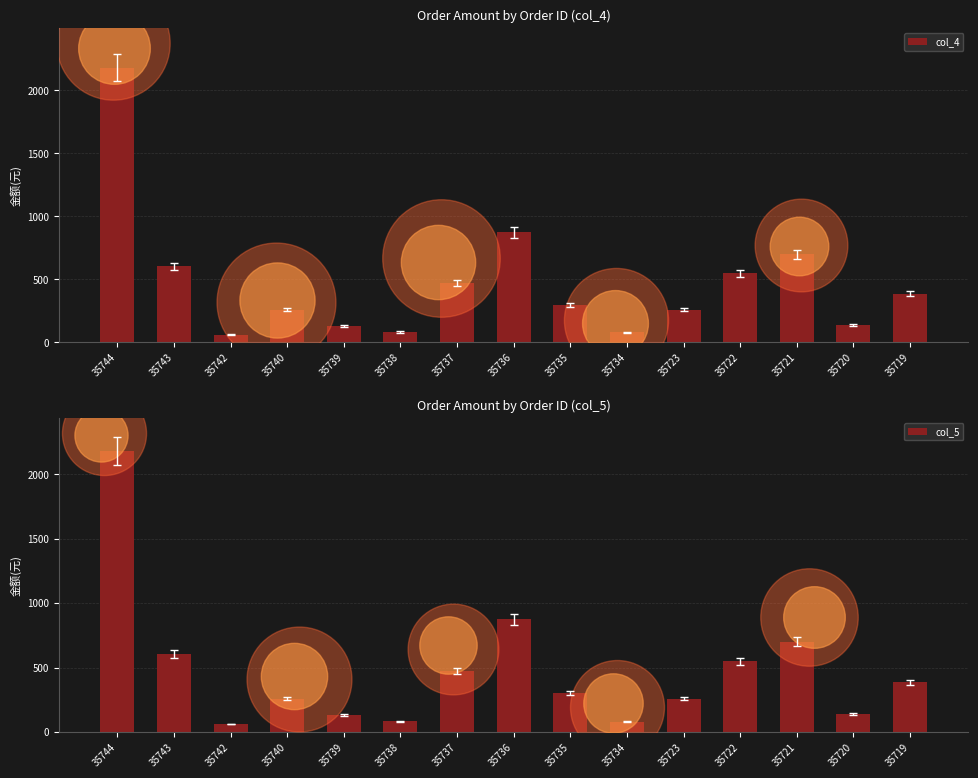

Is the value of col_4 at 35744 greater than the value of col_5 at 35744?

No